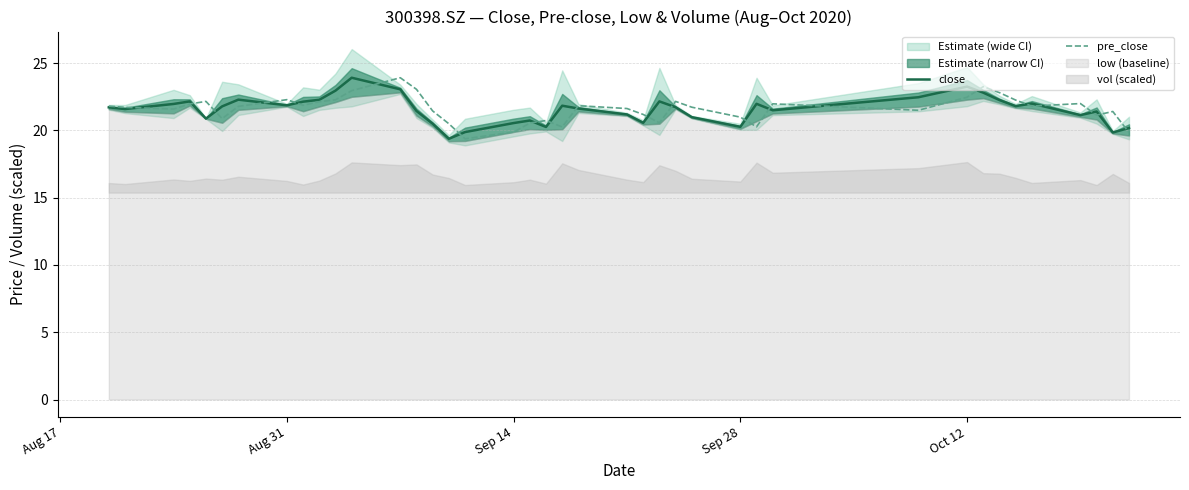

Which series has the largest range (max minus min)?

close